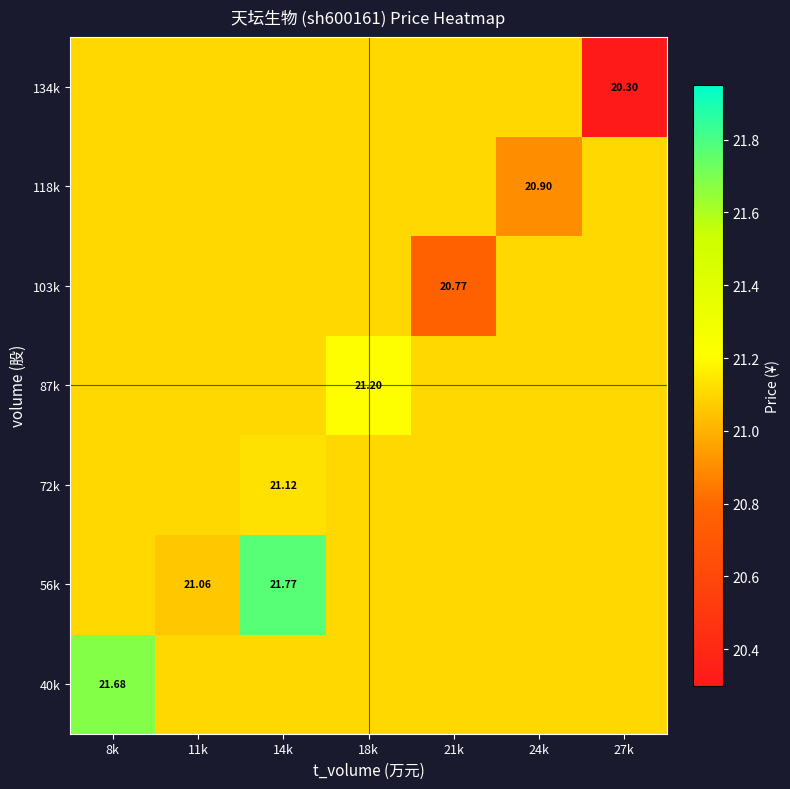

What is the maximum value for 118k?

21.1